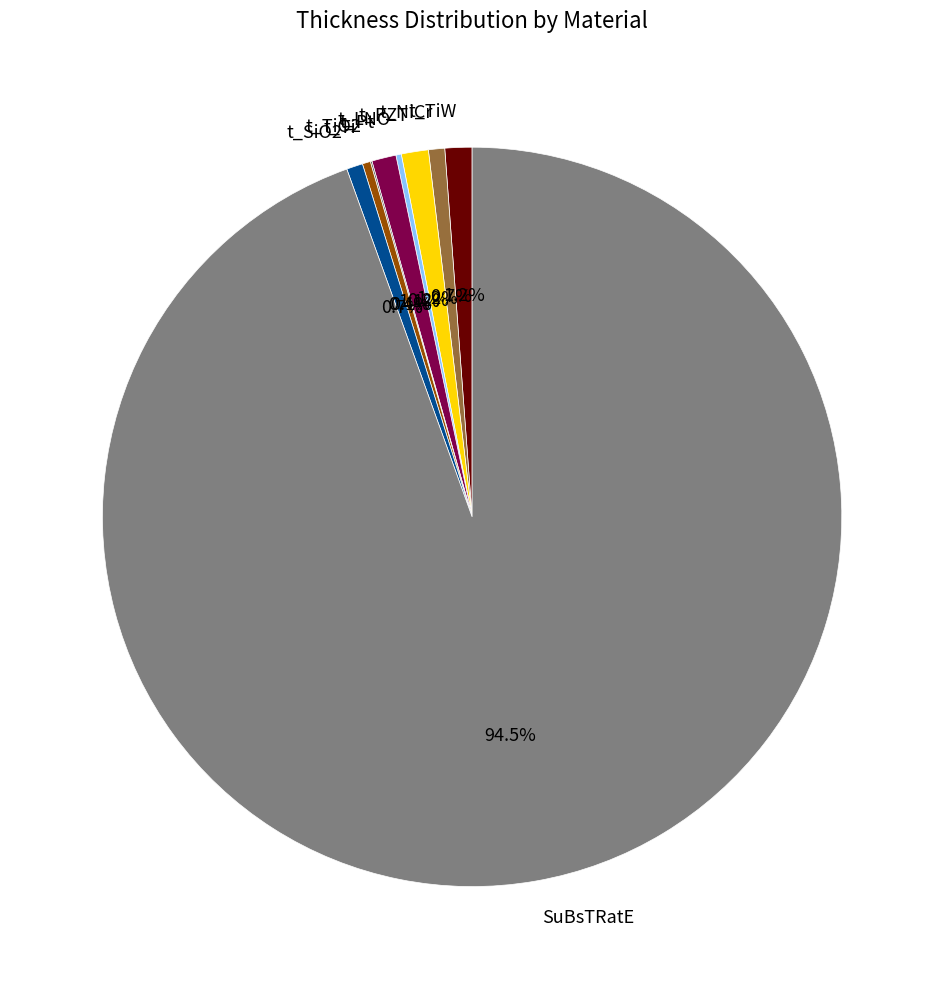

Do t_Pt and t_Ti together represent more than half of the pie?

No